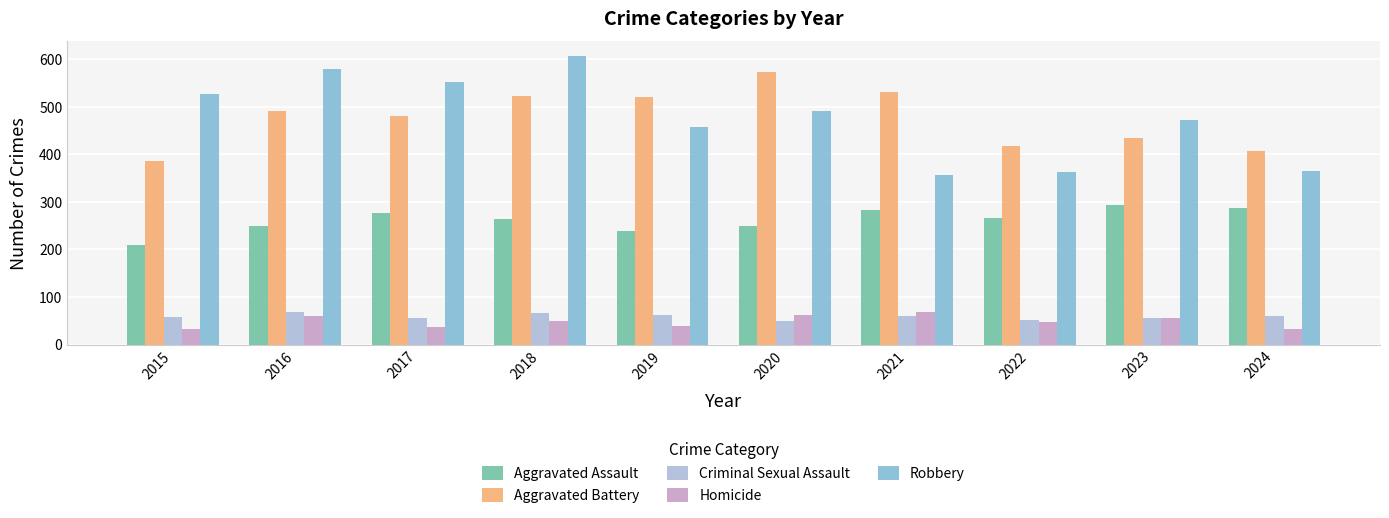

Does the chart contain stacked bars?

No